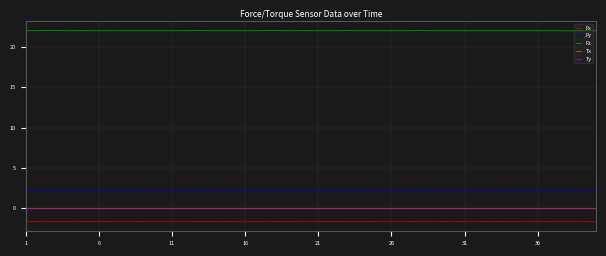

Which series has the largest total across all categories?

Fz